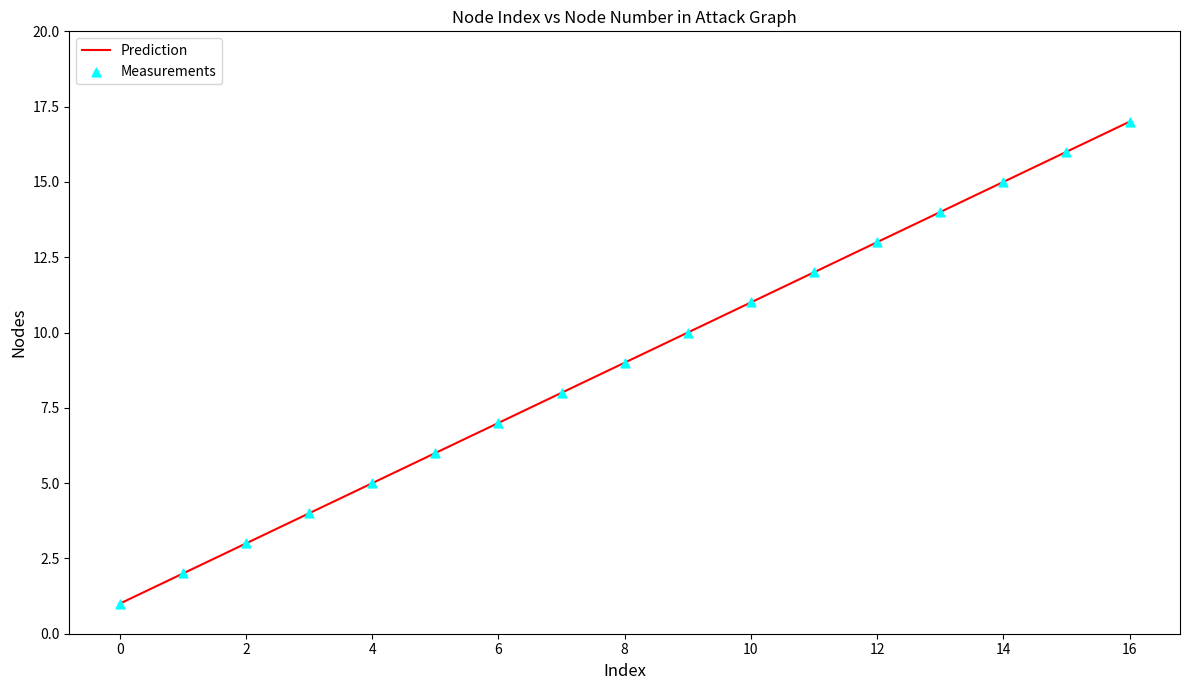

What is the difference between the maximum and minimum values?

16